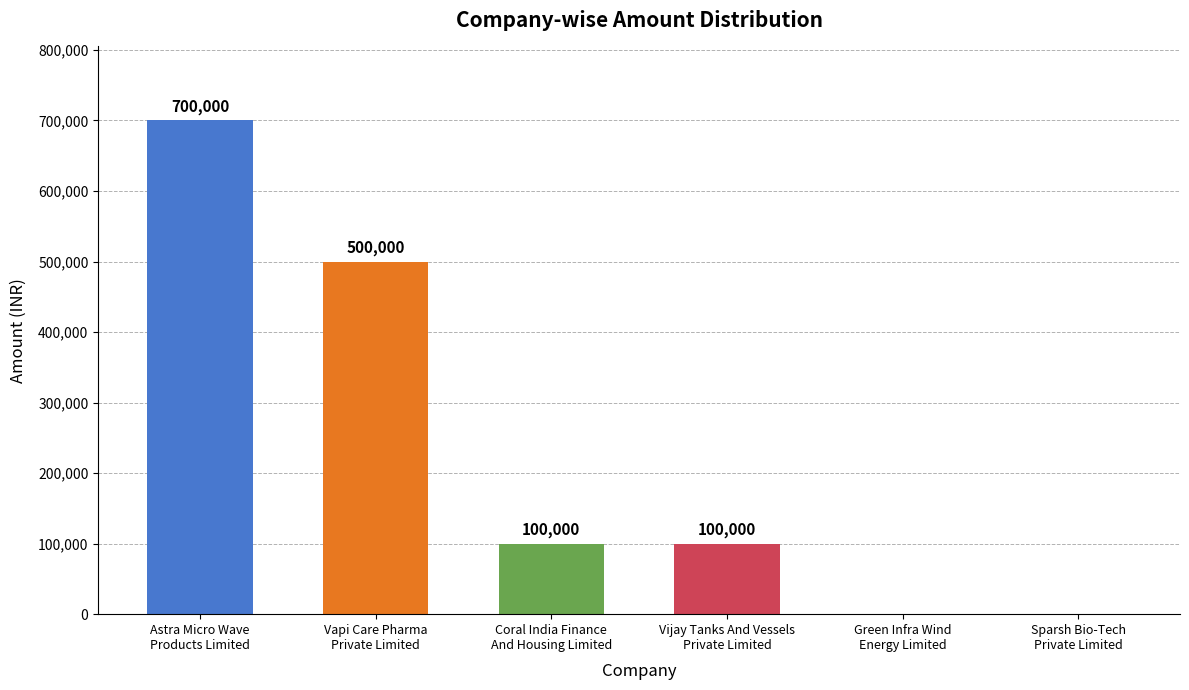

How many categories are shown in the chart?

6